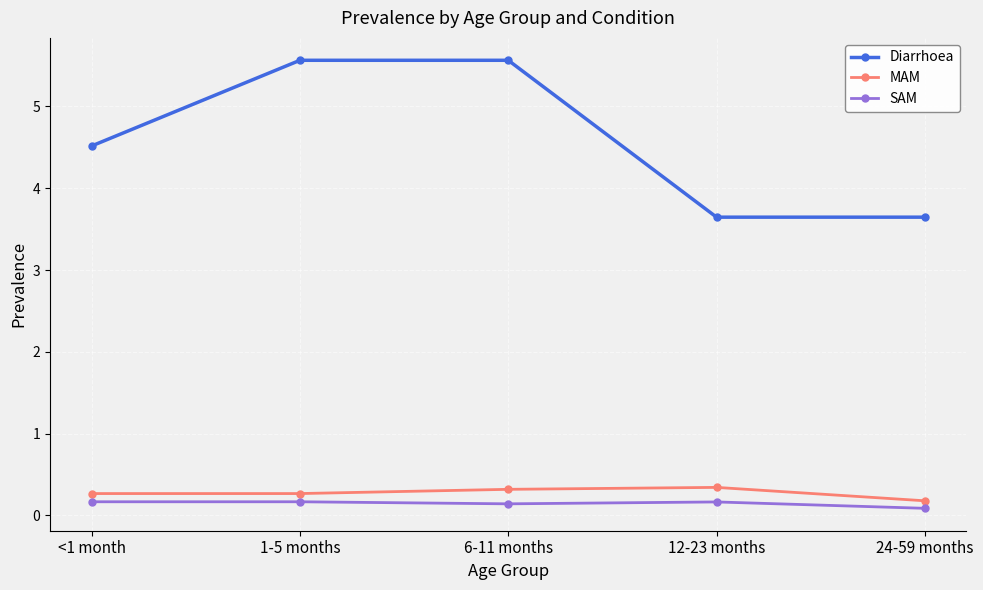

What is the maximum value for Diarrhoea?

5.6